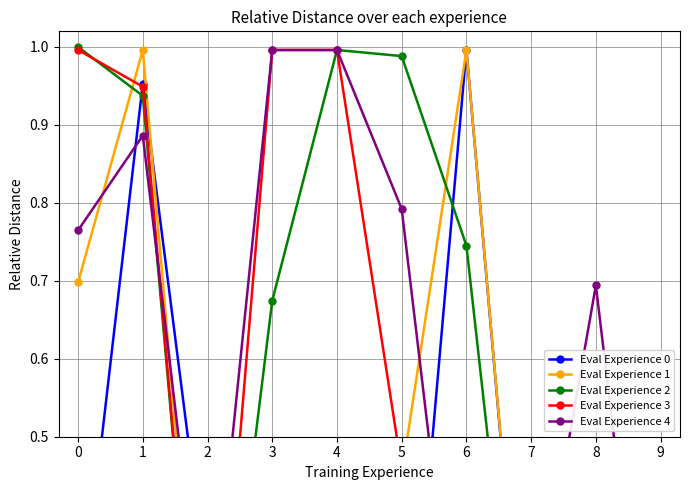

True or false: Eval Experience 1 has a value of 1.4 at 6.

False